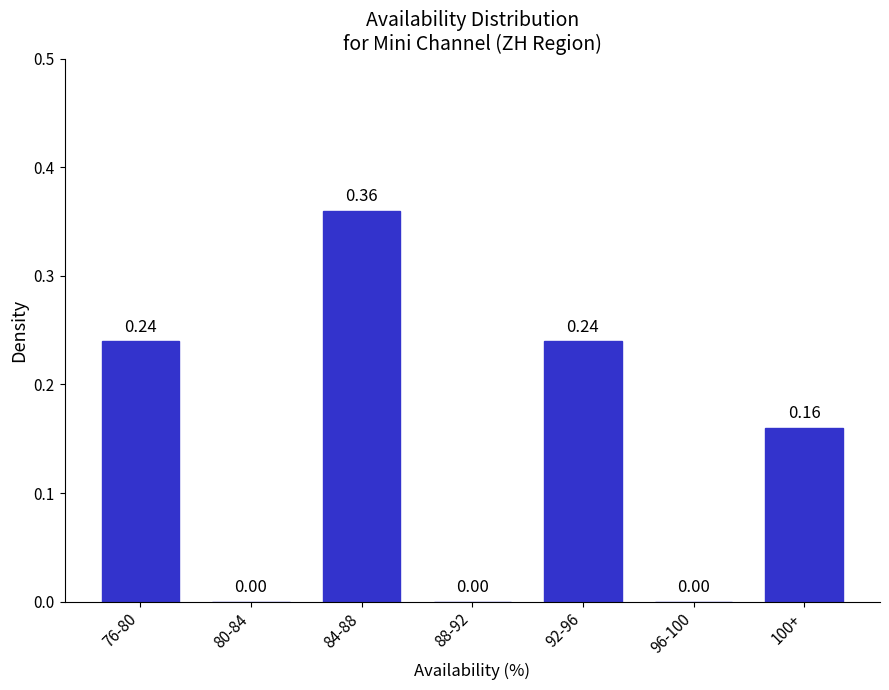

Which has a higher value, 92-96 or 100+?

92-96